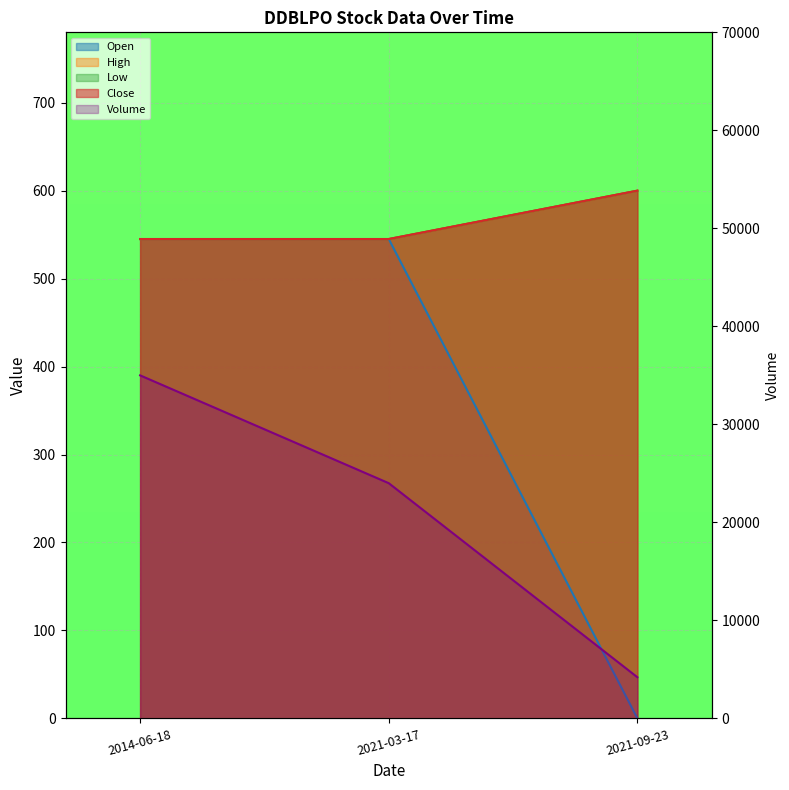

How many data points are less than 24000?

1